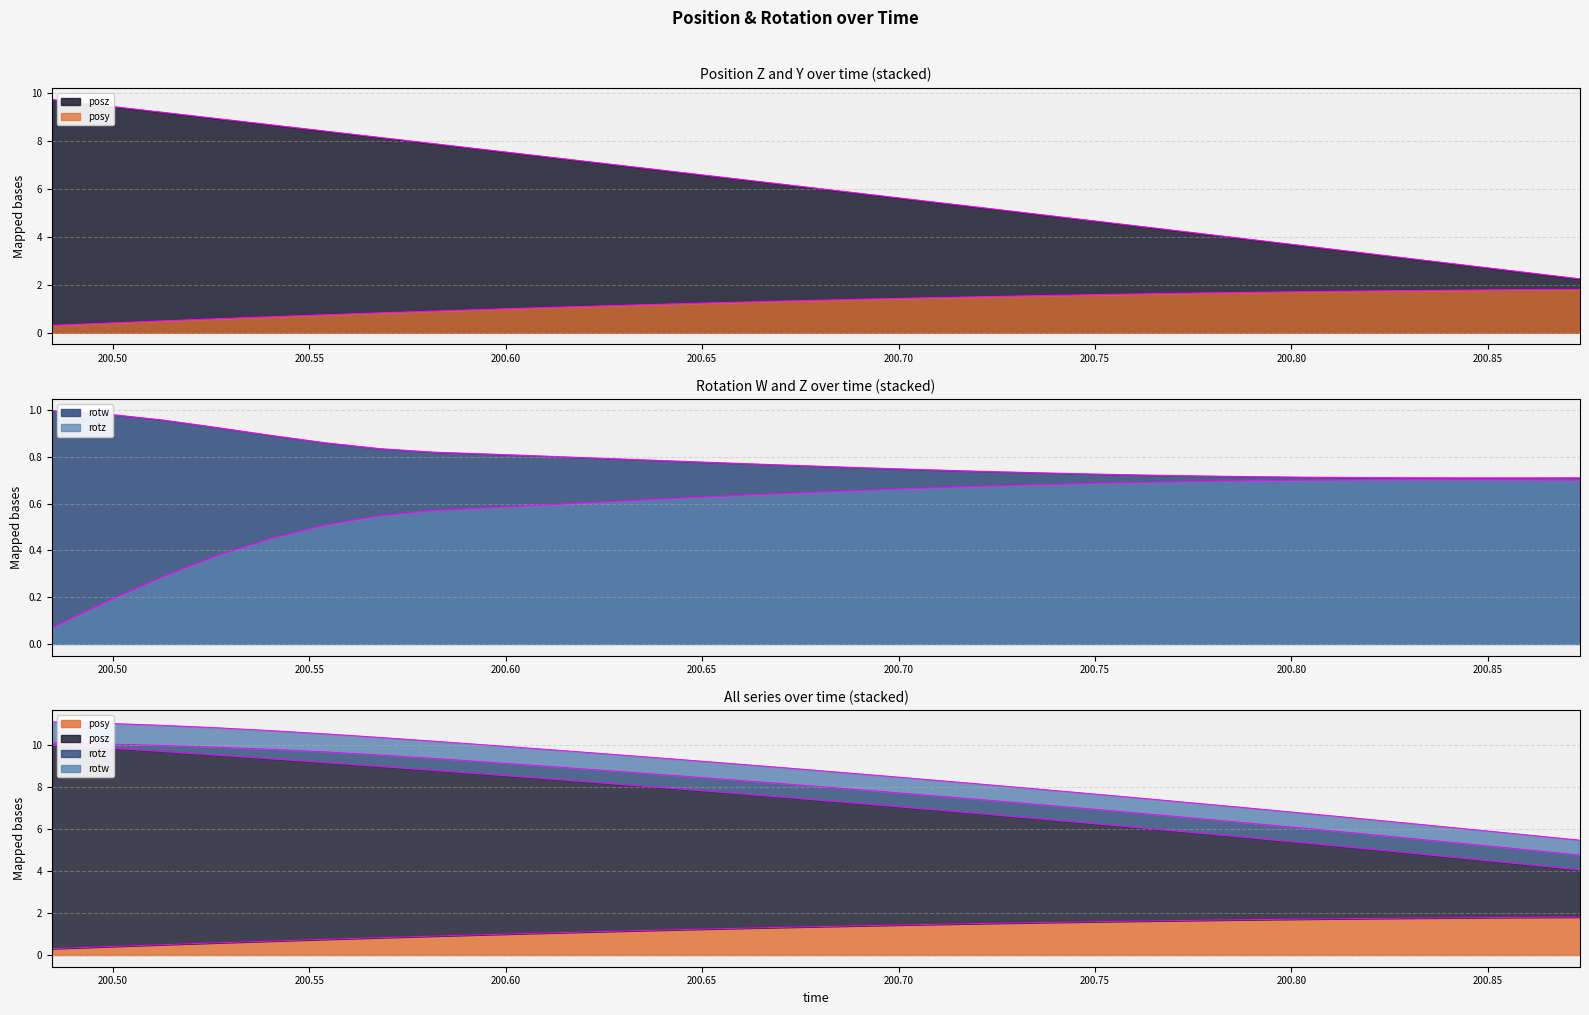

Is the value of rotz at 200.6372 greater than the value of posy at 200.7205?

No